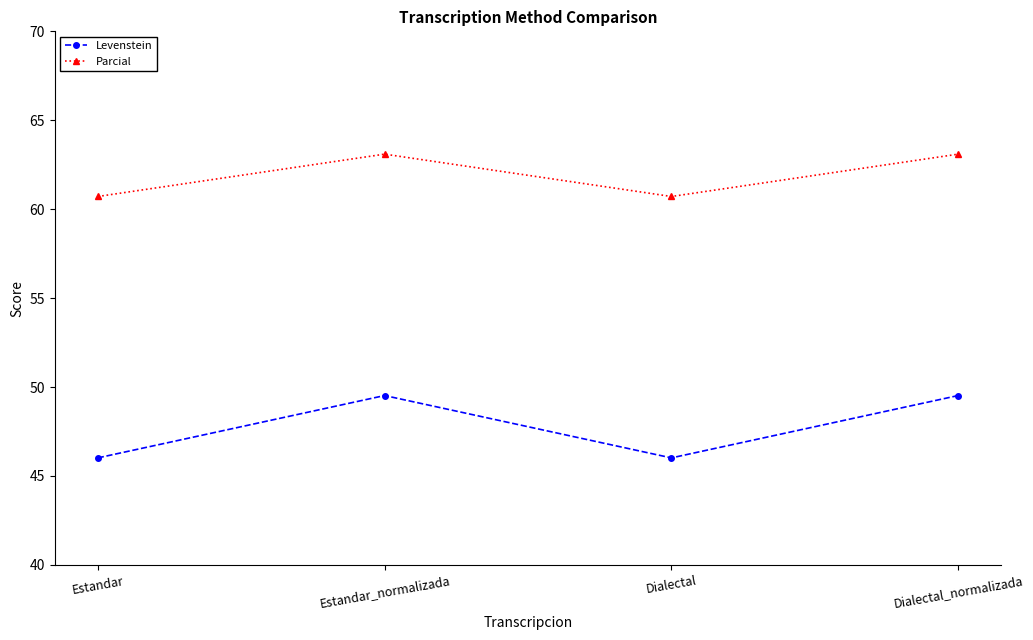

What is the label of the 3rd point from the right?

Estandar_normalizada